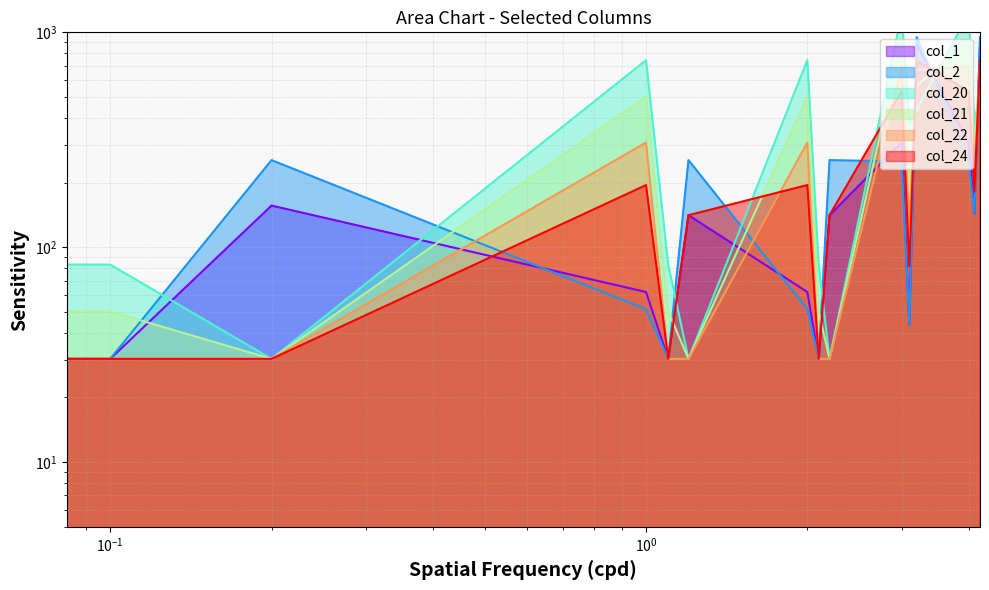

What value does the col_1 series have at 2.0?

61.9